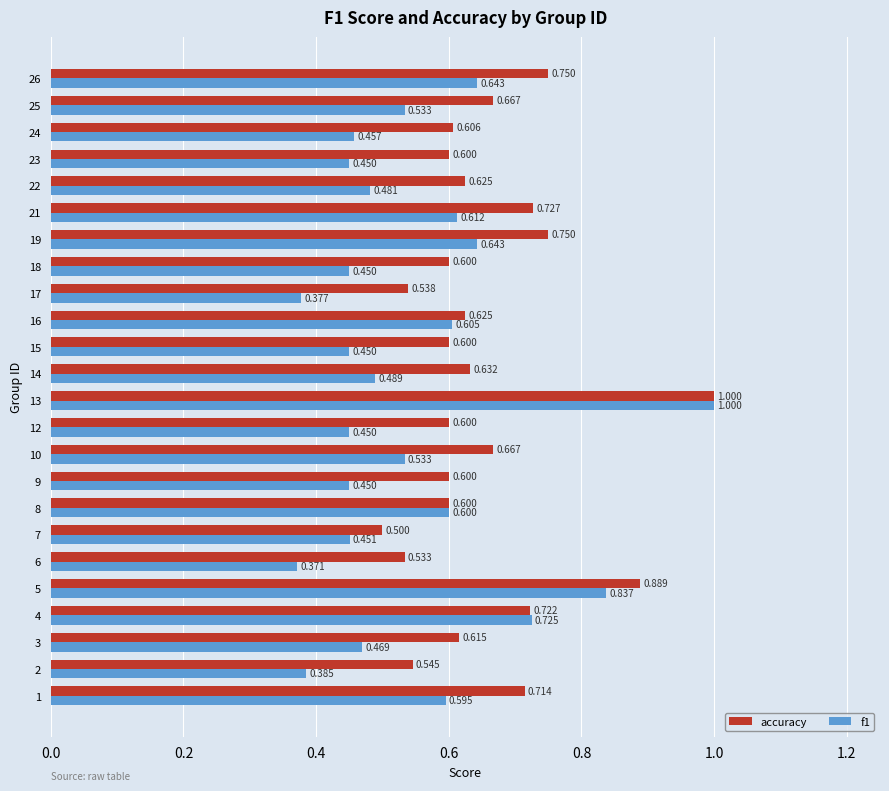

At which label is accuracy closest to 0?

7